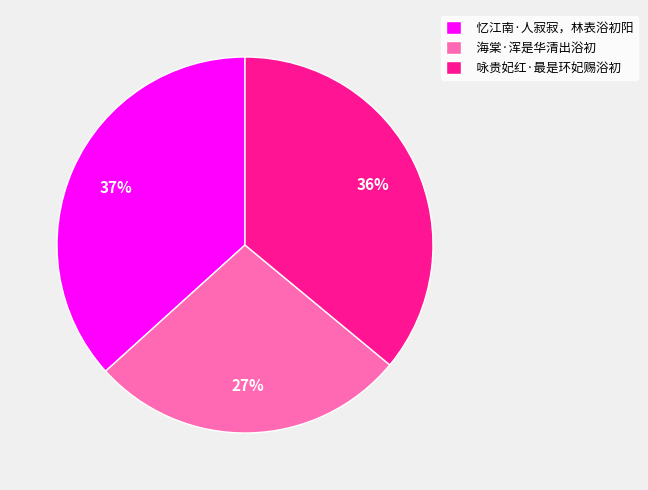

True or false: 忆江南·人寂寂，林表浴初阳 accounts for 46% of the total.

False